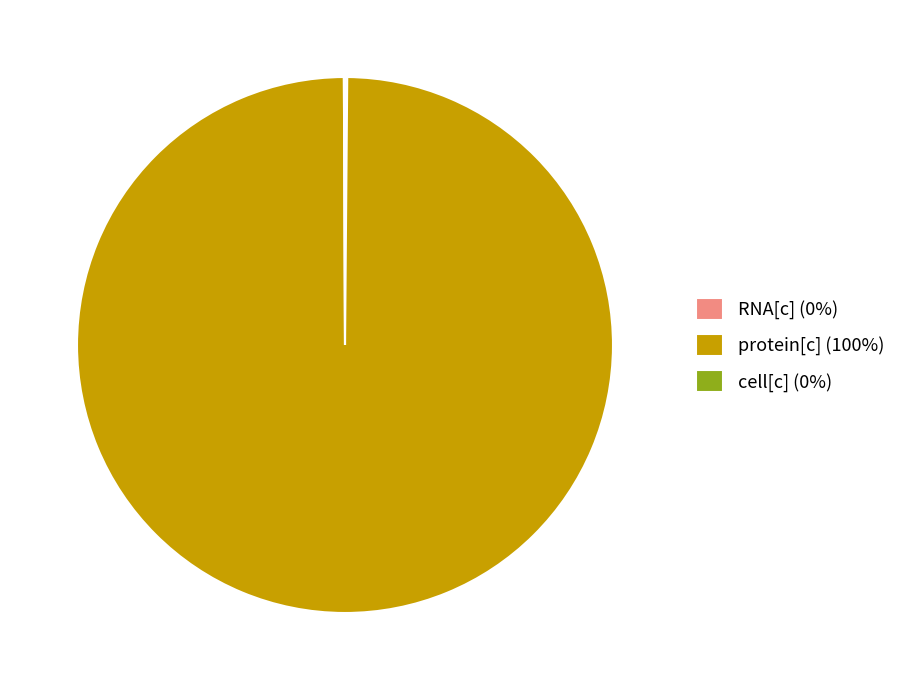

Does protein[c] (100%) account for over 50% of the chart?

Yes